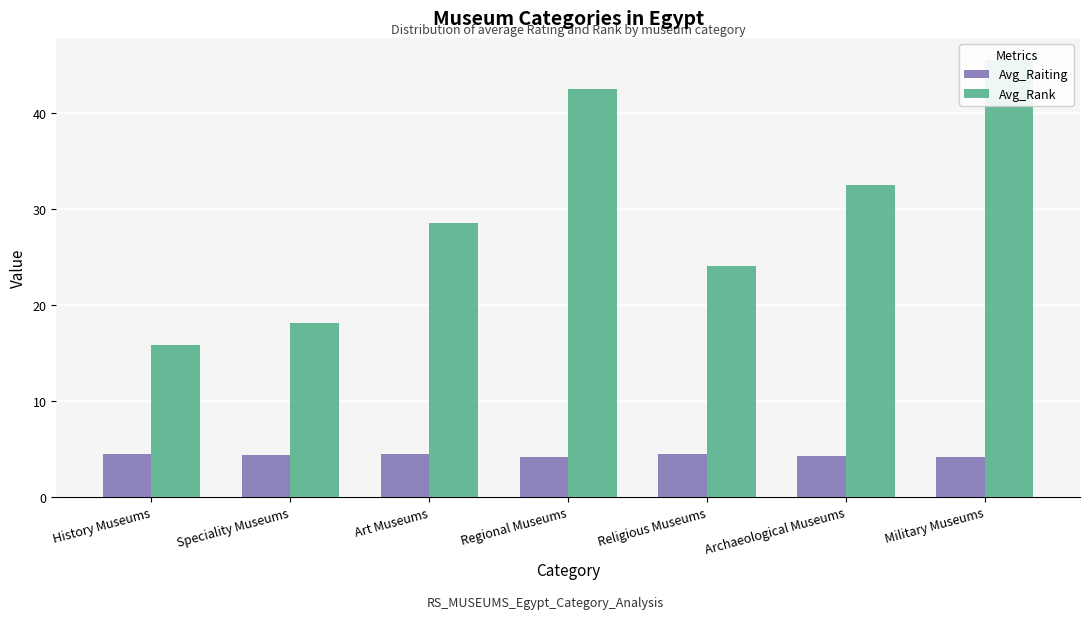

At which label does Avg_Raiting reach its minimum?

Military Museums